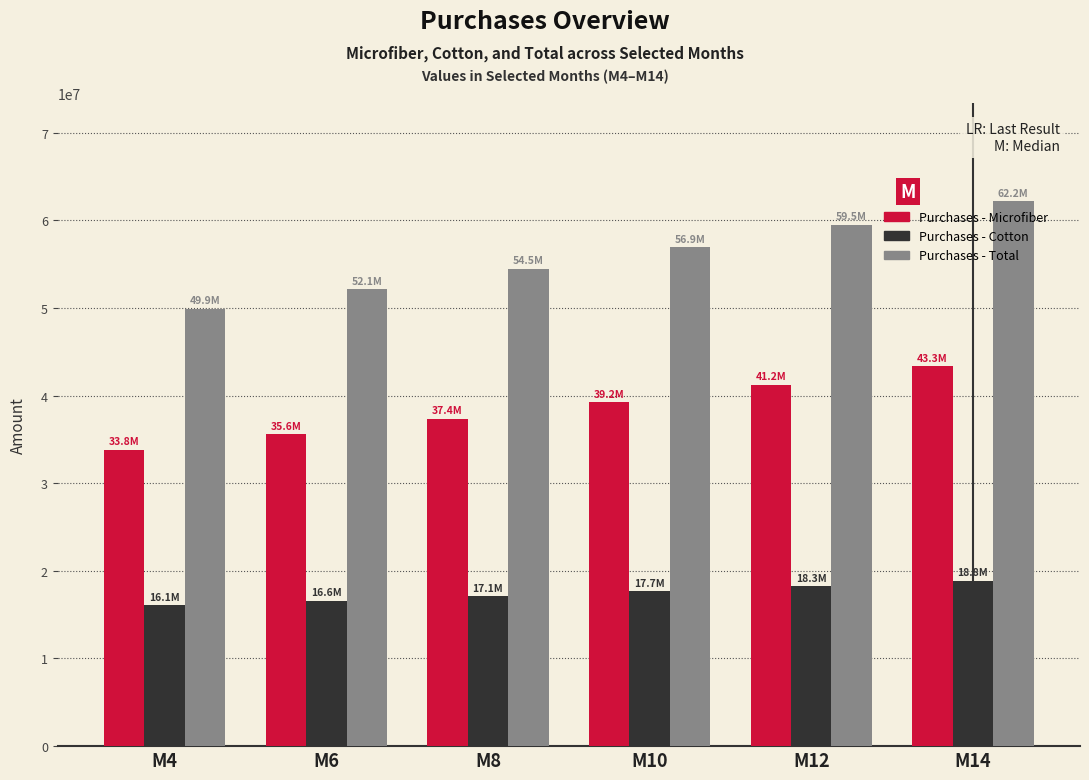

Which category has the highest value in the Purchases - Total series?

M14